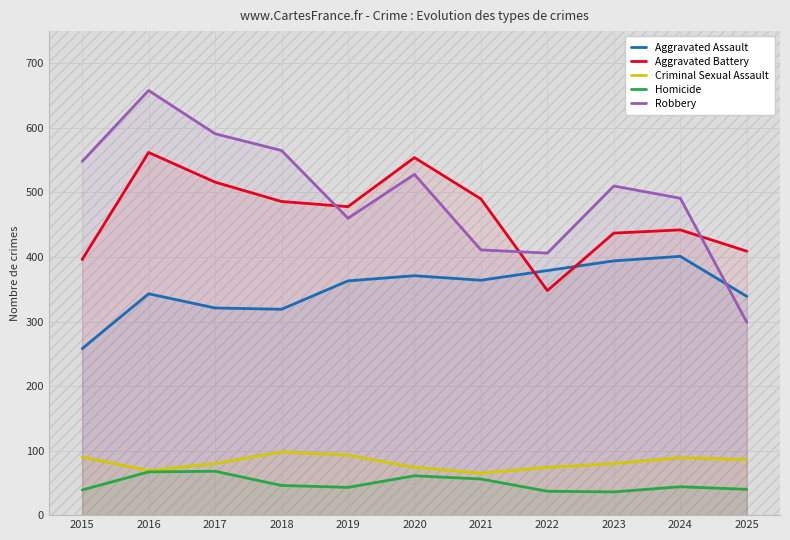

What is the value of the Aggravated Assault point at the 7th from the left?

364